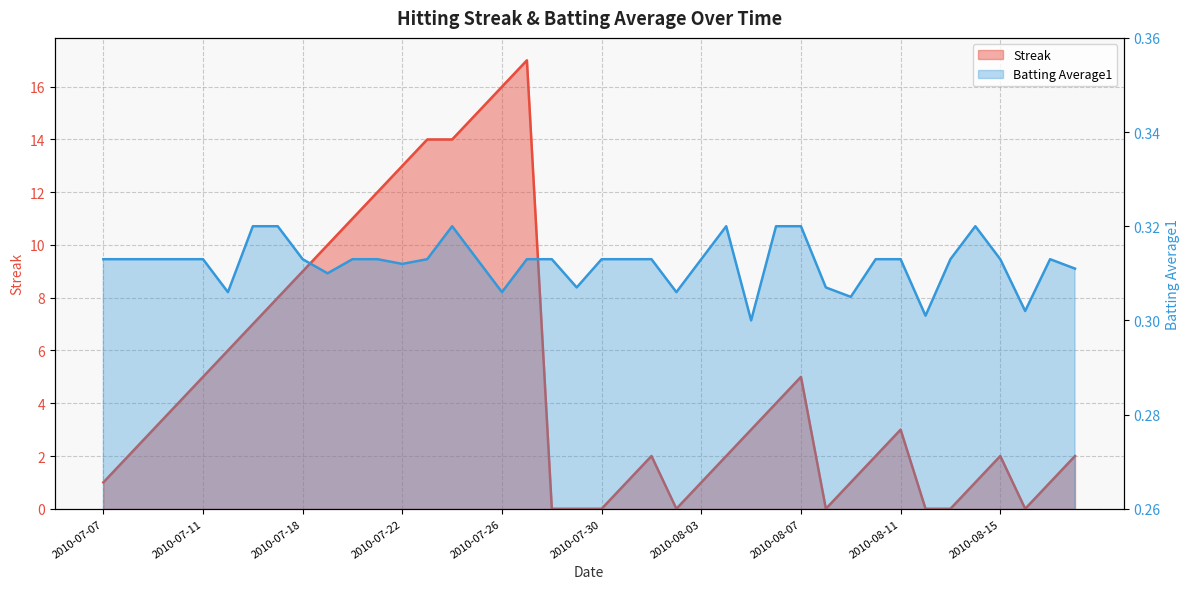

True or false: Streak has more than 2 interior local peaks.

True